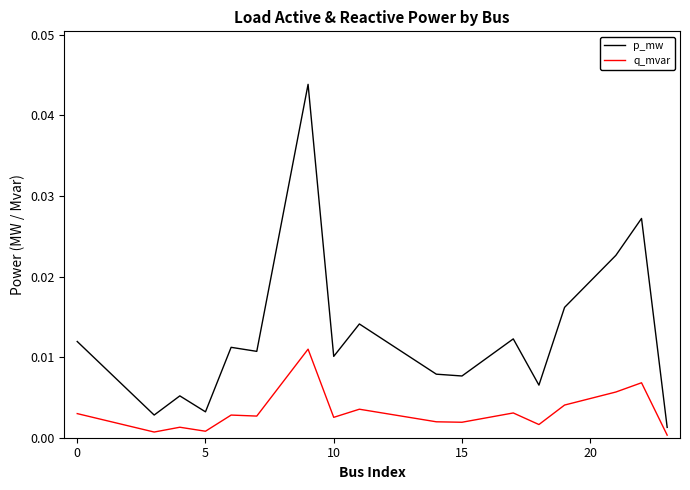

Count the number of data series in this chart.

2